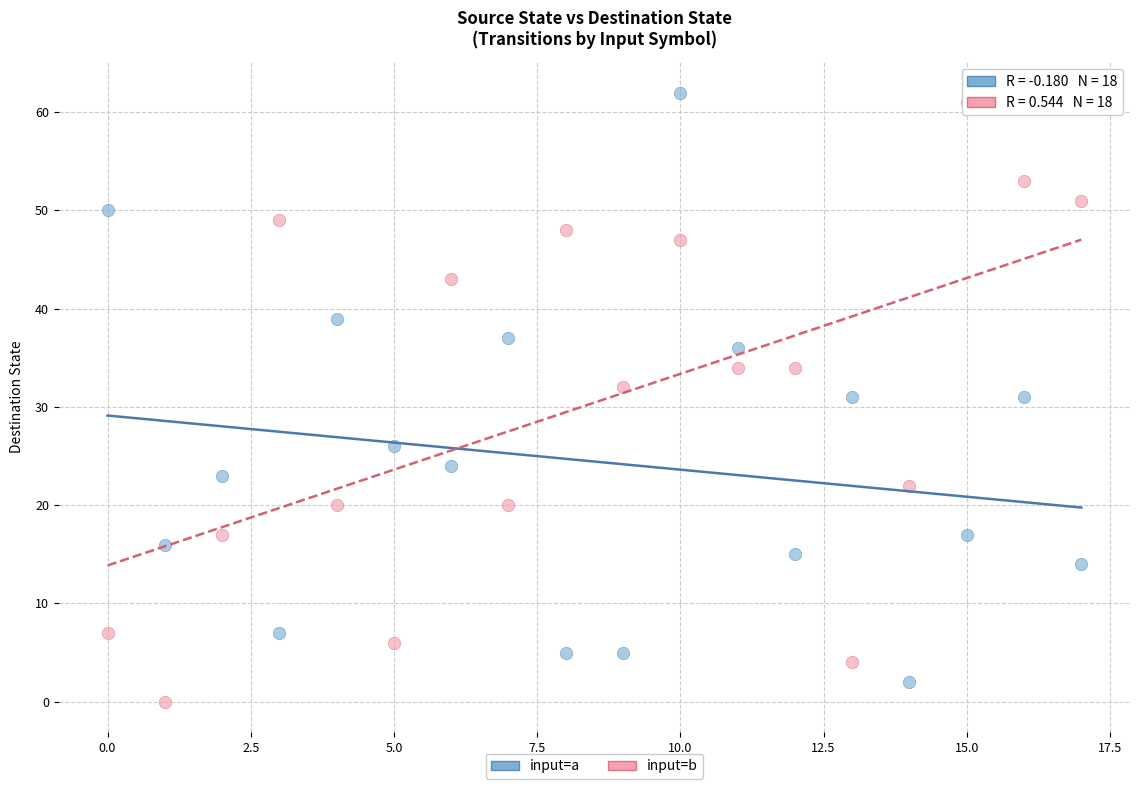

What are all the series names shown in the legend?

input=a, input=b